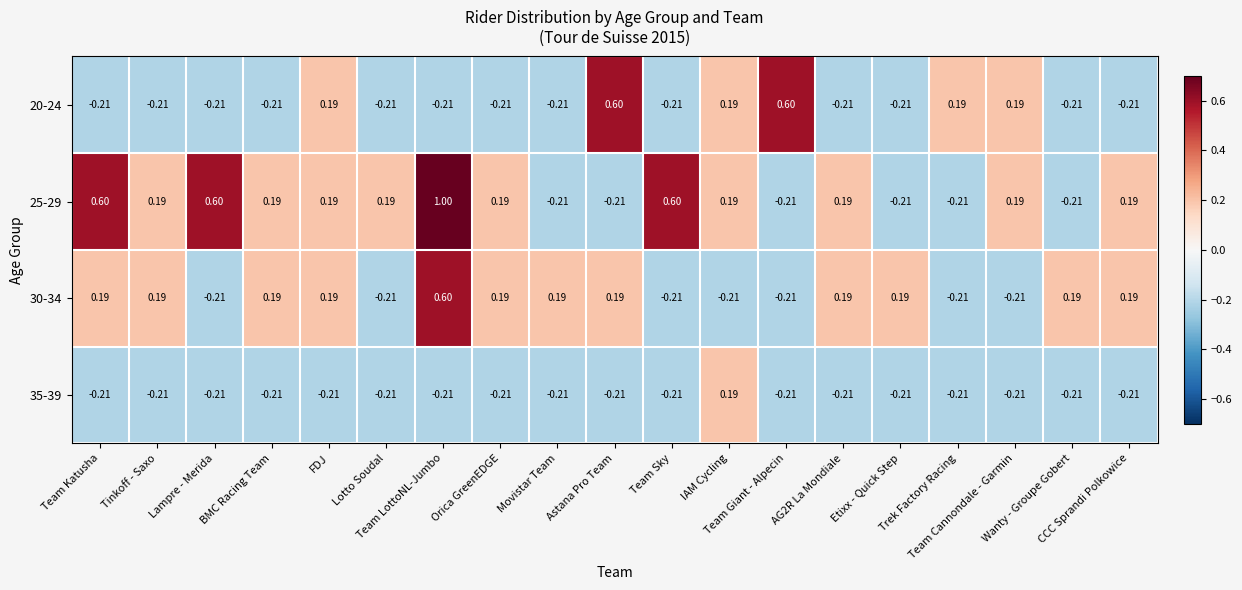

How many distinct data groups are displayed?

4